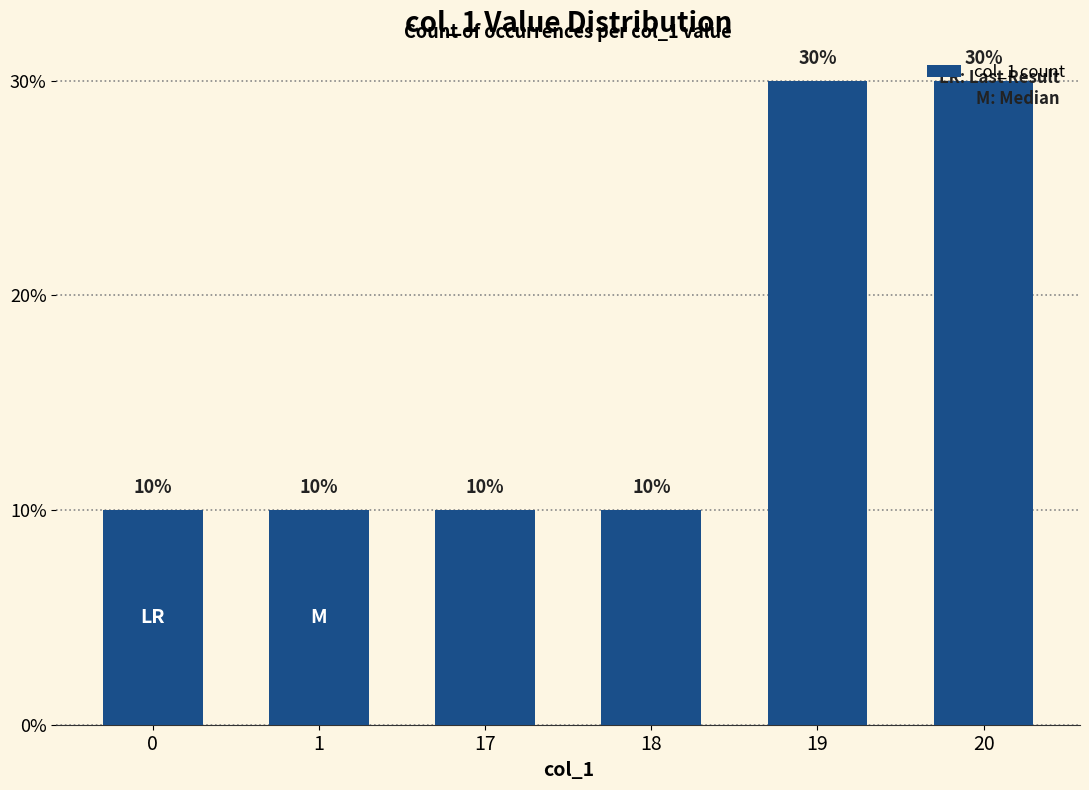

Are the bars horizontal?

No